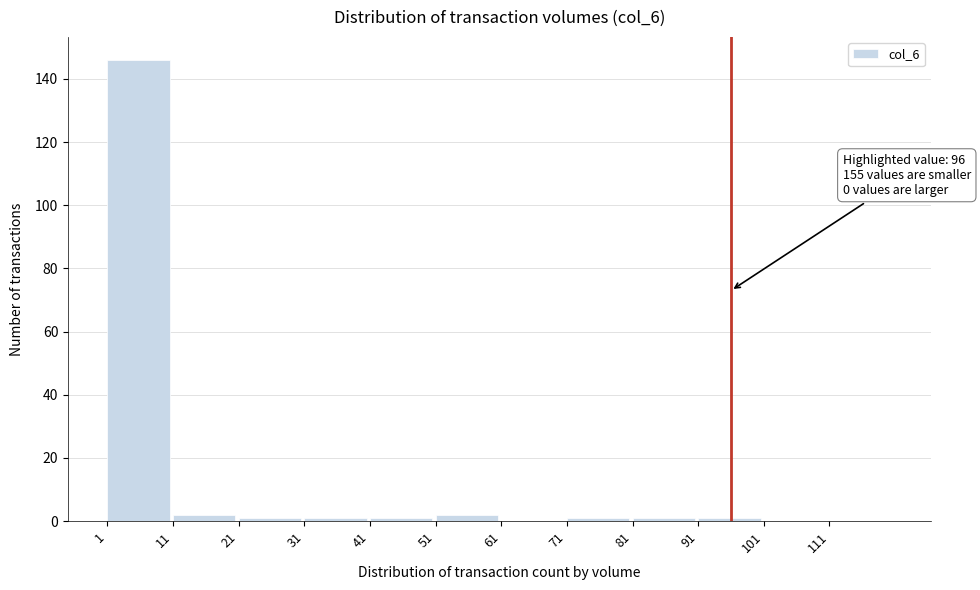

Over which range of the x-axis is the bar tallest?

1 to 11